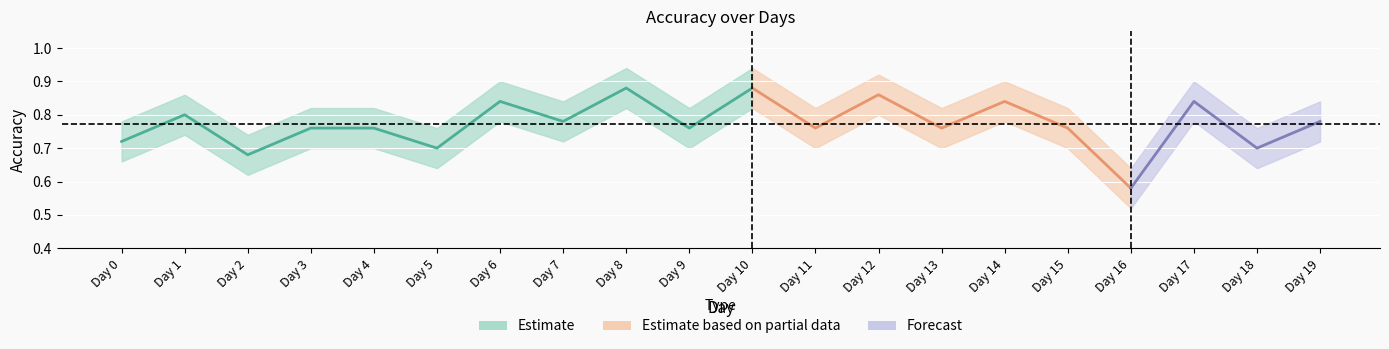

Is it true that Accuracy equals 1.4 at Day 7?

False